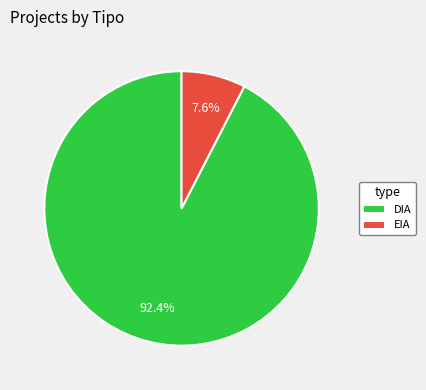

Count the number of slices in the pie.

2